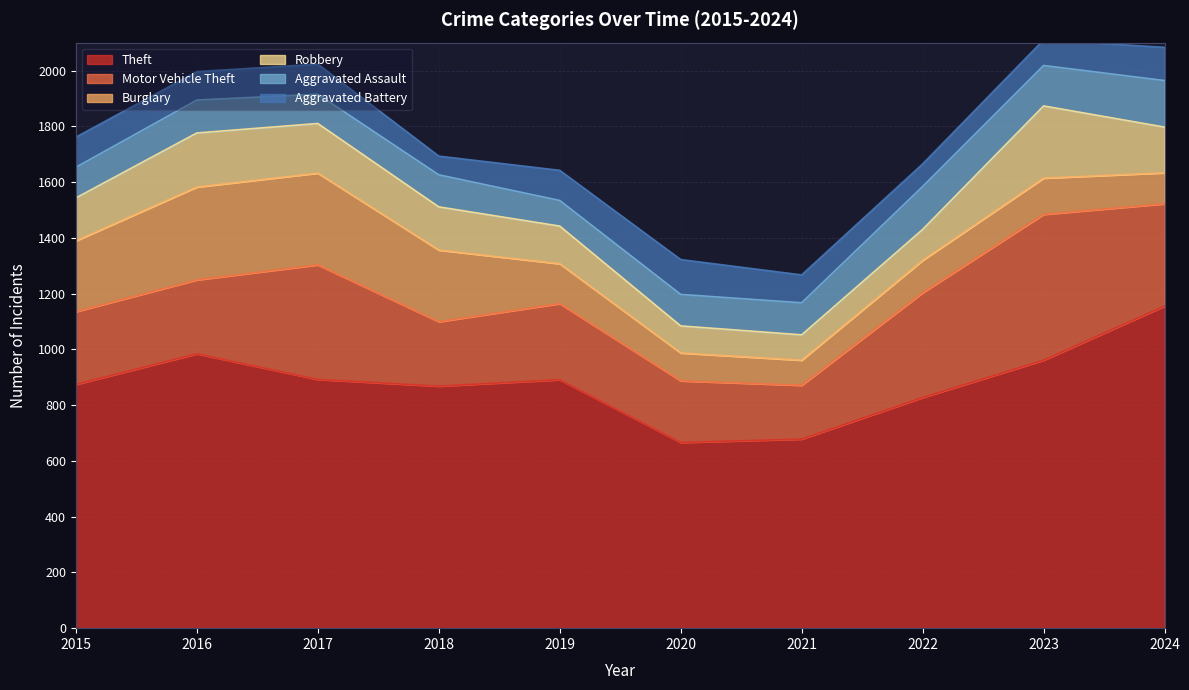

How many lines are shown in the chart?

6